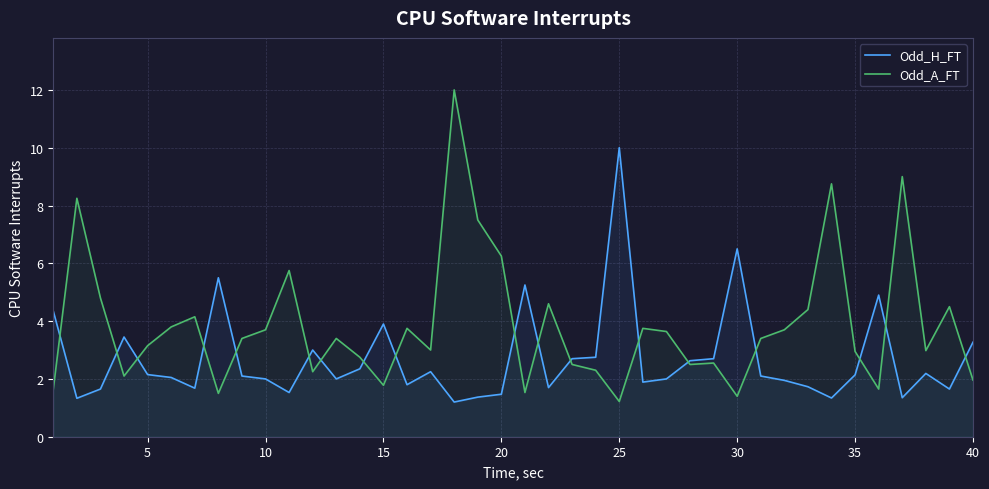

What is the highest value of the Odd_H_FT series?

10.0